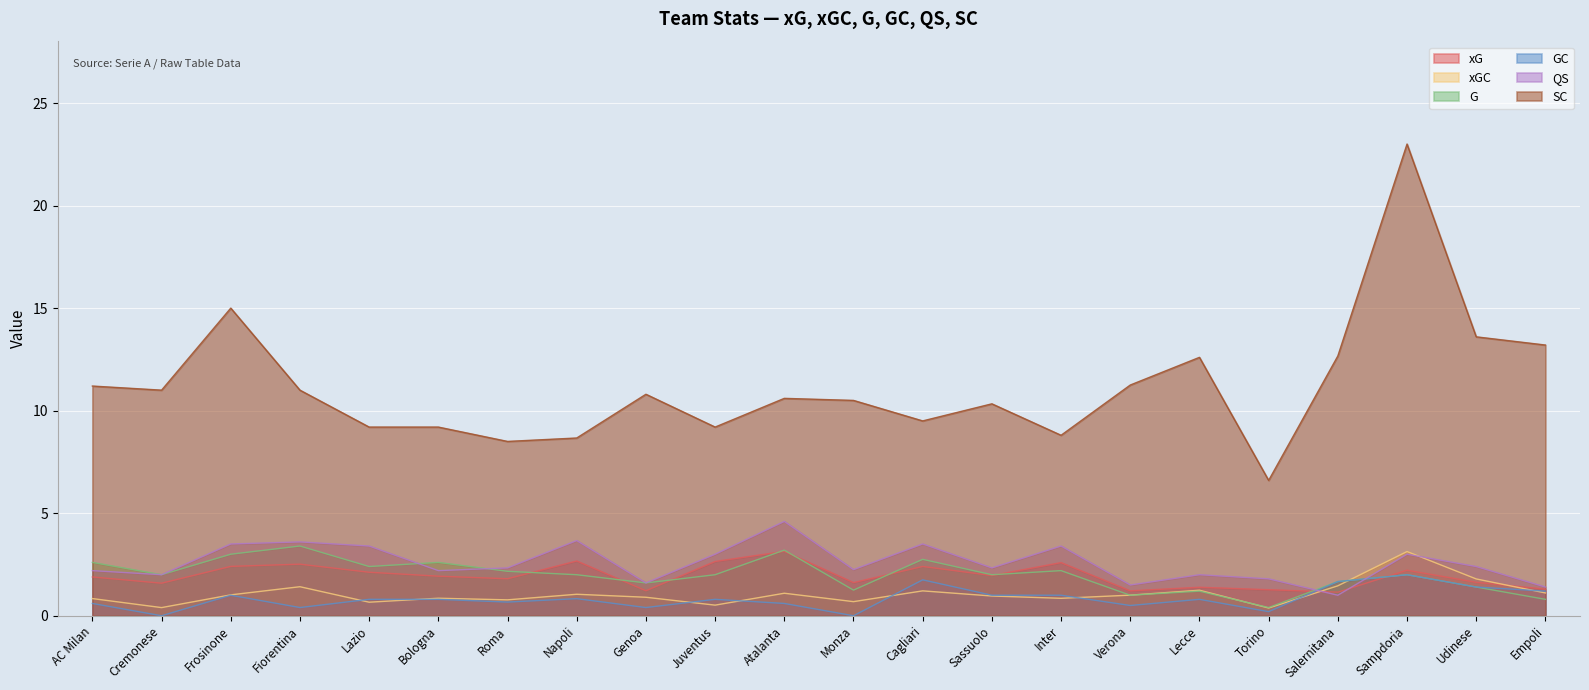

How many interior local valleys does the xG series have?

7